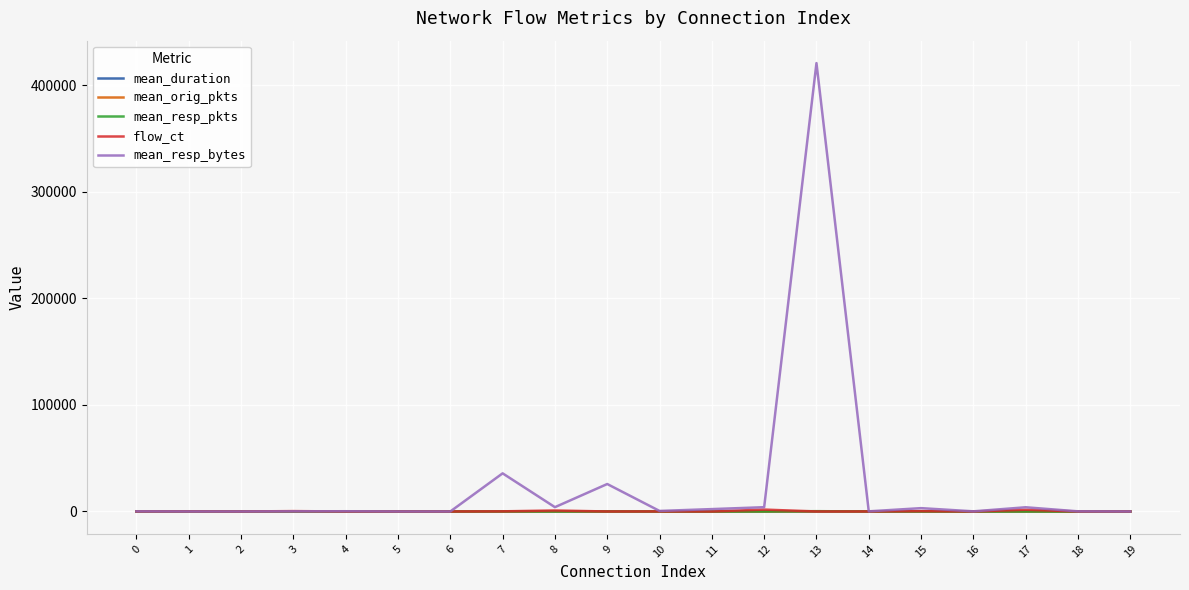

What is the difference between the mean_resp_bytes values at 10 and 18?

358.2